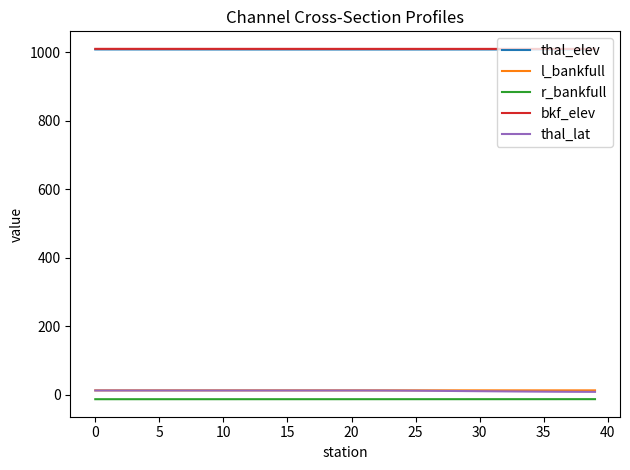

True or false: thal_elev and thal_lat intersect in this chart.

False